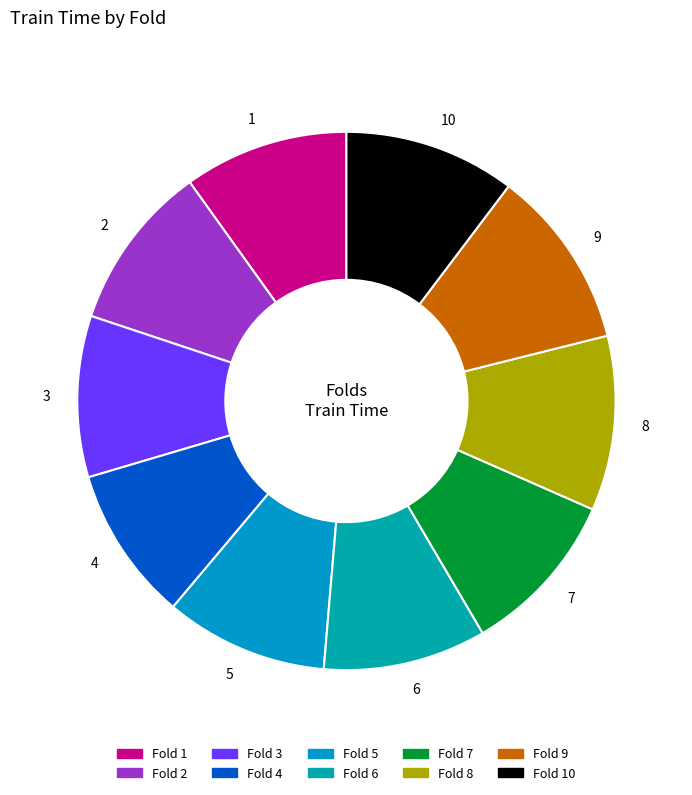

Is it true that 8 is 17% of the pie?

False